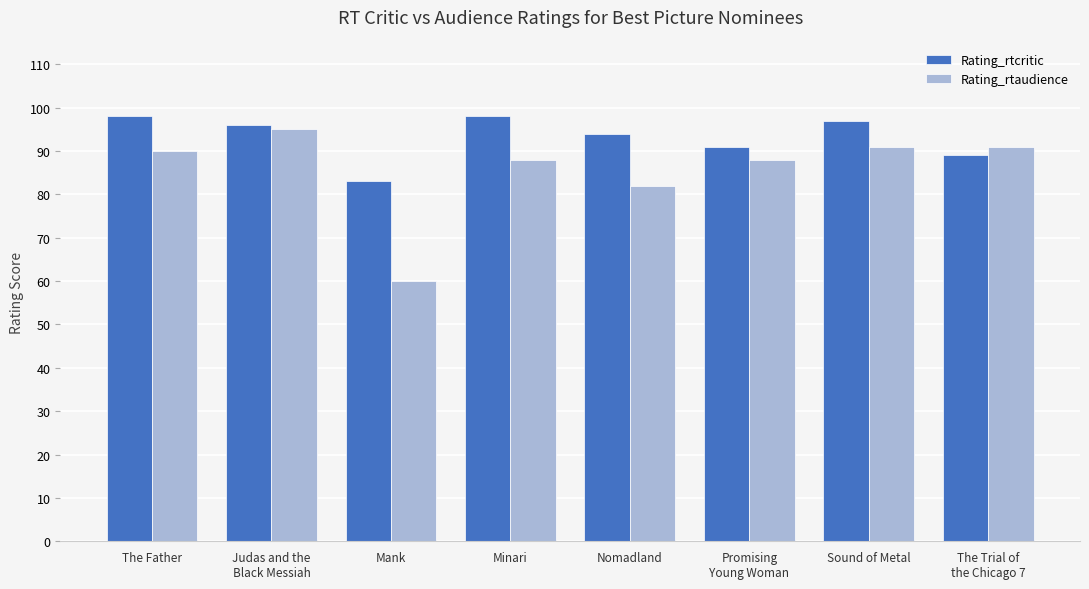

How many bars are there in each group?

2